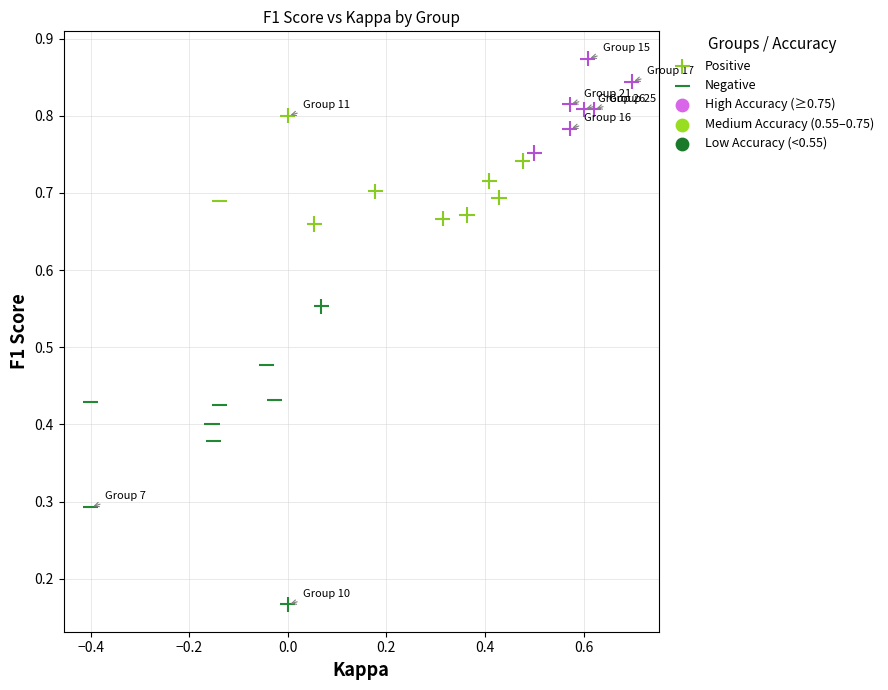

Which series reaches the maximum Y coordinate?

Positive